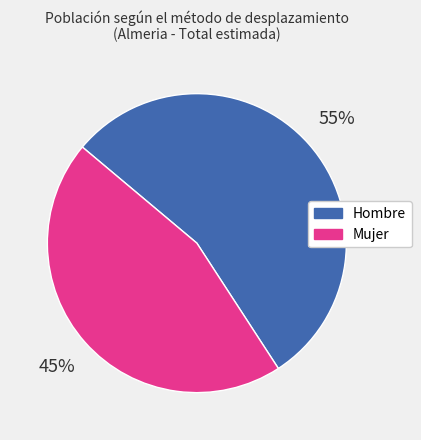

Between Hombre and Mujer, which is larger?

Hombre